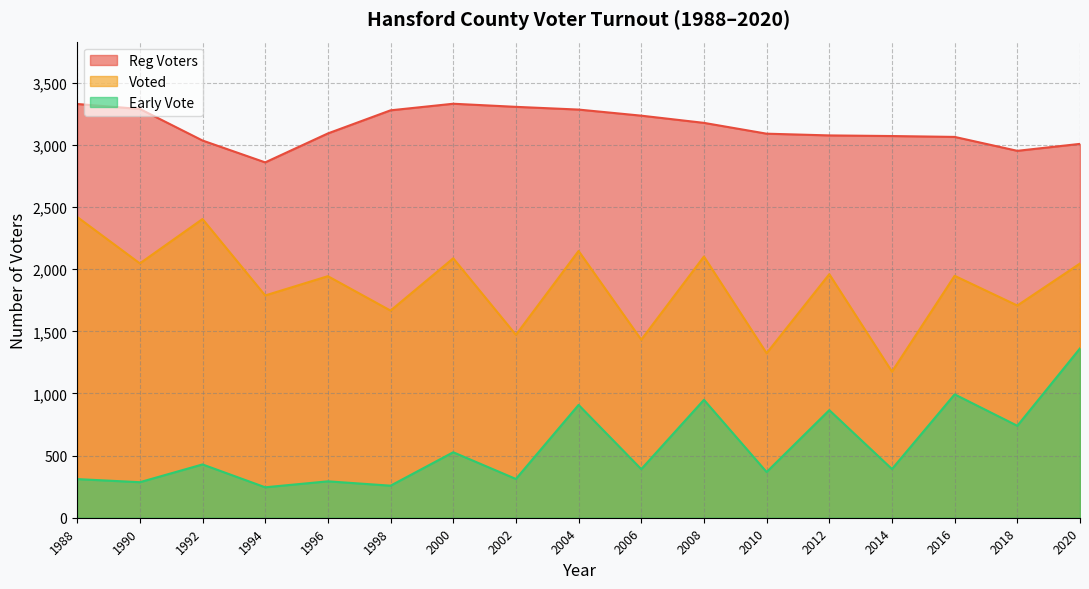

What is the difference between the Voted values at 2016 and 2000?

141